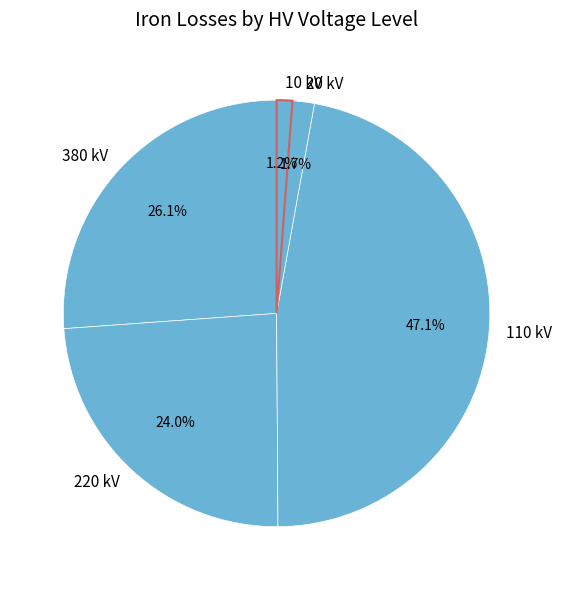

Is 380 kV the majority of the pie?

No